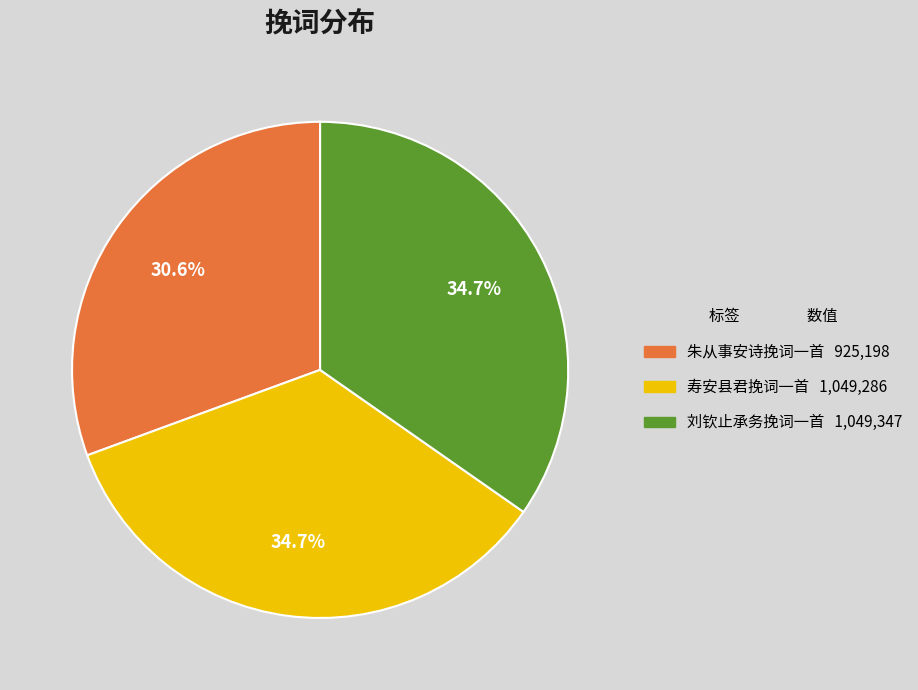

To the nearest percent, what portion does 刘钦止承务挽词一首 represent?

35%